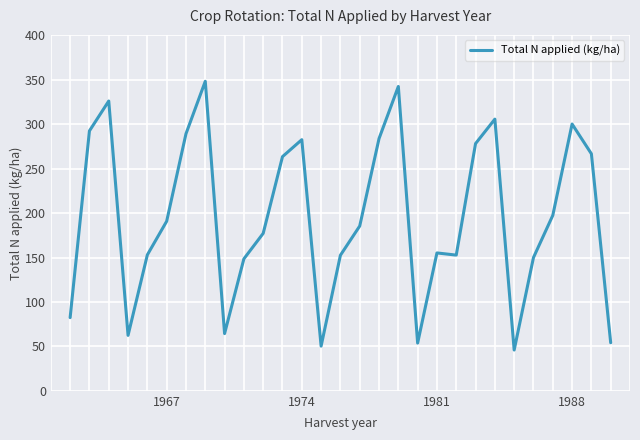

Does the chart have visible grid lines?

Yes